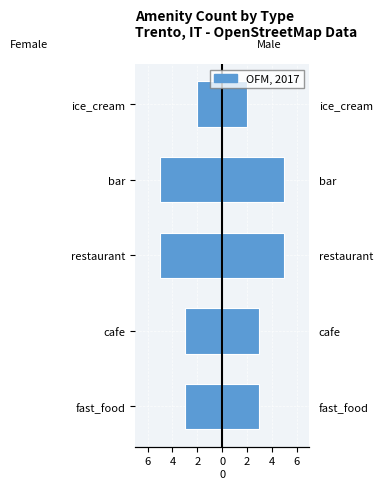

What is the sum of all values?

-18